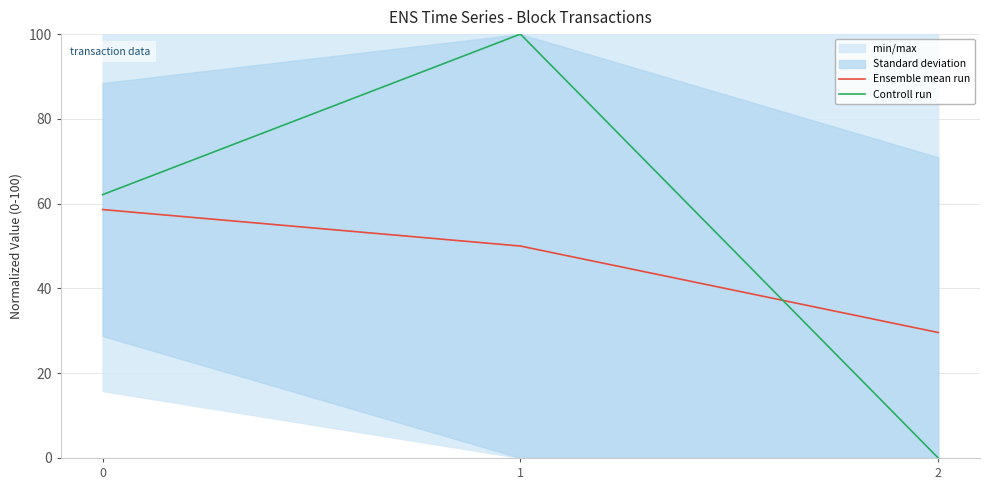

List the labels in order of Controll run value, smallest first.

2, 0, 1